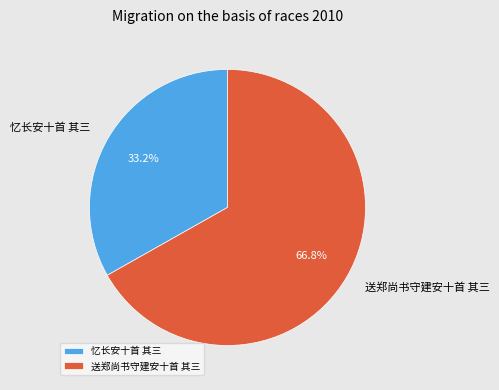

To the nearest percent, what is the average slice percentage?

50%